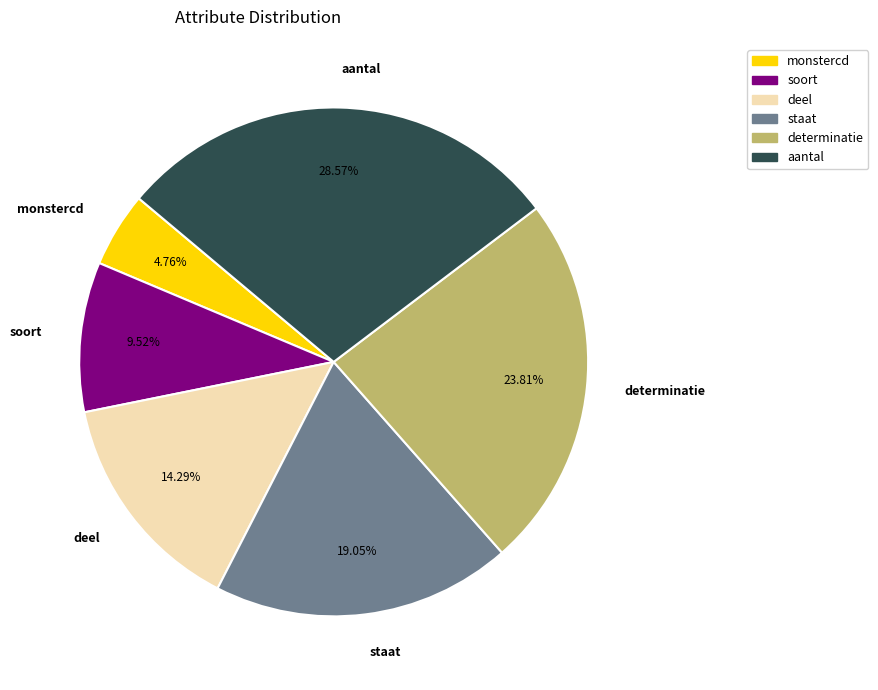

To the nearest percent, what is the difference between the deel and determinatie slice percentages?

10%